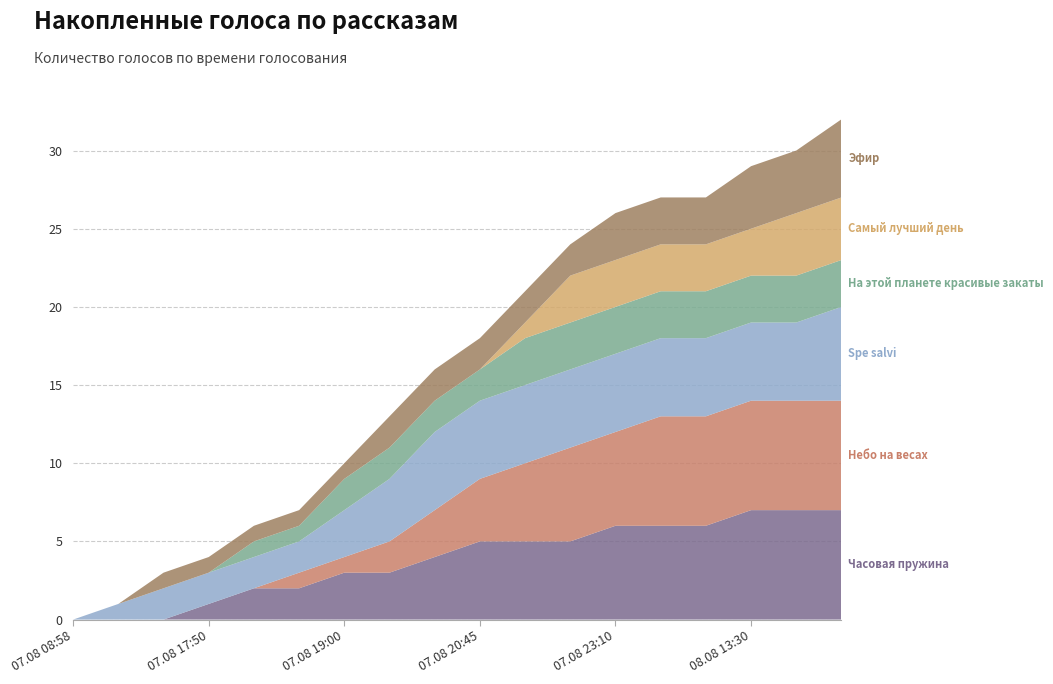

Reading right to left, extract all data points from this chart.

Часовая пружина: 08.08 14:20=7	08.08 14:10=7	08.08 13:30=7	08.08 12:40=6	08.08 11:55=6	07.08 23:10=6	07.08 22:20=5	07.08 21:30=5	07.08 20:45=5	07.08 20:05=4	07.08 19:55=3	07.08 19:00=3	07.08 18:20=2	07.08 18:05=2	07.08 17:50=1	07.08 15:15=0	07.08 14:50=0	07.08 08:58=0
Небо на весах: 08.08 14:20=7	08.08 14:10=7	08.08 13:30=7	08.08 12:40=7	08.08 11:55=7	07.08 23:10=6	07.08 22:20=6	07.08 21:30=5	07.08 20:45=4	07.08 20:05=3	07.08 19:55=2	07.08 19:00=1	07.08 18:20=1	07.08 18:05=0	07.08 17:50=0	07.08 15:15=0	07.08 14:50=0	07.08 08:58=0
Spe salvi: 08.08 14:20=6	08.08 14:10=5	08.08 13:30=5	08.08 12:40=5	08.08 11:55=5	07.08 23:10=5	07.08 22:20=5	07.08 21:30=5	07.08 20:45=5	07.08 20:05=5	07.08 19:55=4	07.08 19:00=3	07.08 18:20=2	07.08 18:05=2	07.08 17:50=2	07.08 15:15=2	07.08 14:50=1	07.08 08:58=0
На этой планете красивые закаты: 08.08 14:20=3	08.08 14:10=3	08.08 13:30=3	08.08 12:40=3	08.08 11:55=3	07.08 23:10=3	07.08 22:20=3	07.08 21:30=3	07.08 20:45=2	07.08 20:05=2	07.08 19:55=2	07.08 19:00=2	07.08 18:20=1	07.08 18:05=1	07.08 17:50=0	07.08 15:15=0	07.08 14:50=0	07.08 08:58=0
Самый лучший день: 08.08 14:20=4	08.08 14:10=4	08.08 13:30=3	08.08 12:40=3	08.08 11:55=3	07.08 23:10=3	07.08 22:20=3	07.08 21:30=1	07.08 20:45=0	07.08 20:05=0	07.08 19:55=0	07.08 19:00=0	07.08 18:20=0	07.08 18:05=0	07.08 17:50=0	07.08 15:15=0	07.08 14:50=0	07.08 08:58=0
Эфир: 08.08 14:20=5	08.08 14:10=4	08.08 13:30=4	08.08 12:40=3	08.08 11:55=3	07.08 23:10=3	07.08 22:20=2	07.08 21:30=2	07.08 20:45=2	07.08 20:05=2	07.08 19:55=2	07.08 19:00=1	07.08 18:20=1	07.08 18:05=1	07.08 17:50=1	07.08 15:15=1	07.08 14:50=0	07.08 08:58=0